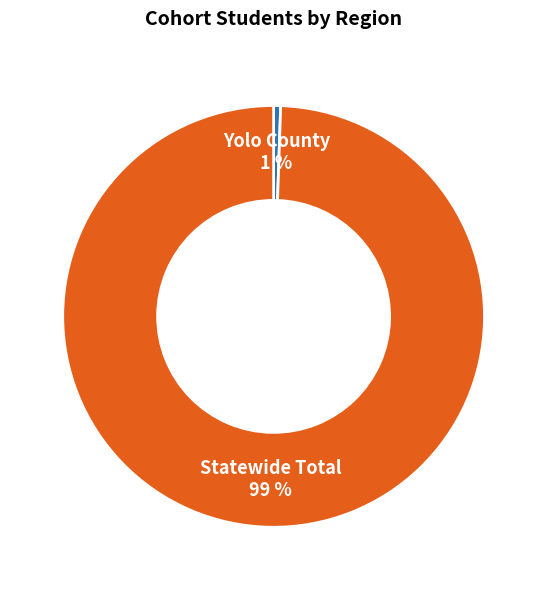

To the nearest percent, what percentage of the pie is Yolo County?

1%